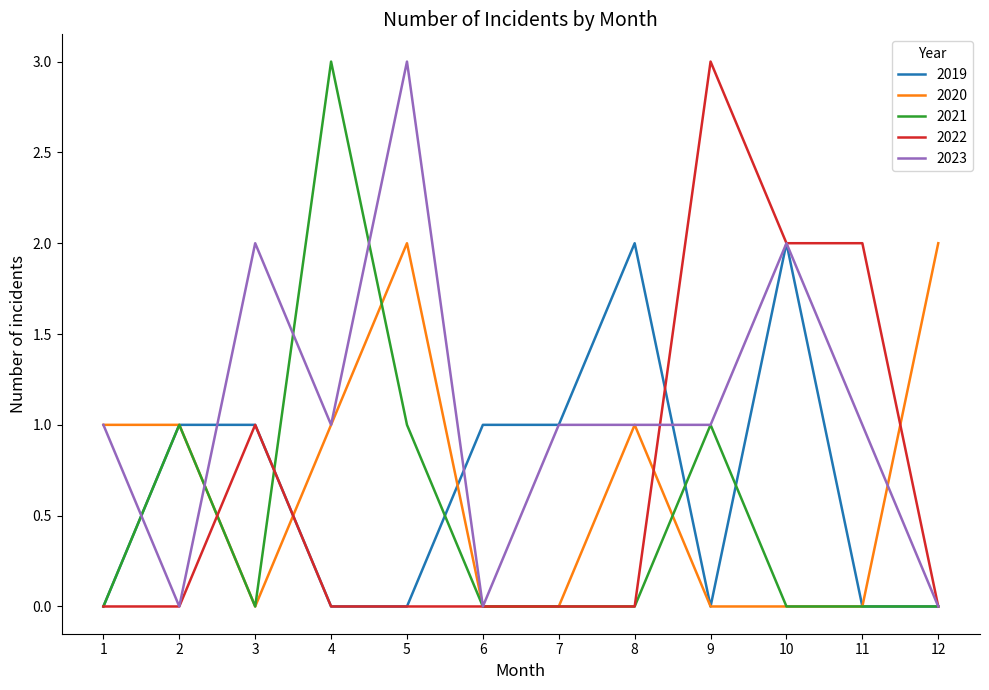

True or false: 2023 has a value of 2 at 2.

False